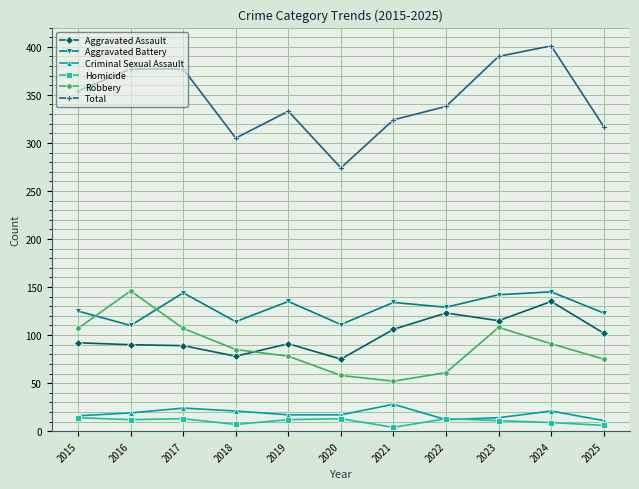

True or false: Homicide and Aggravated Battery cross at least once.

False